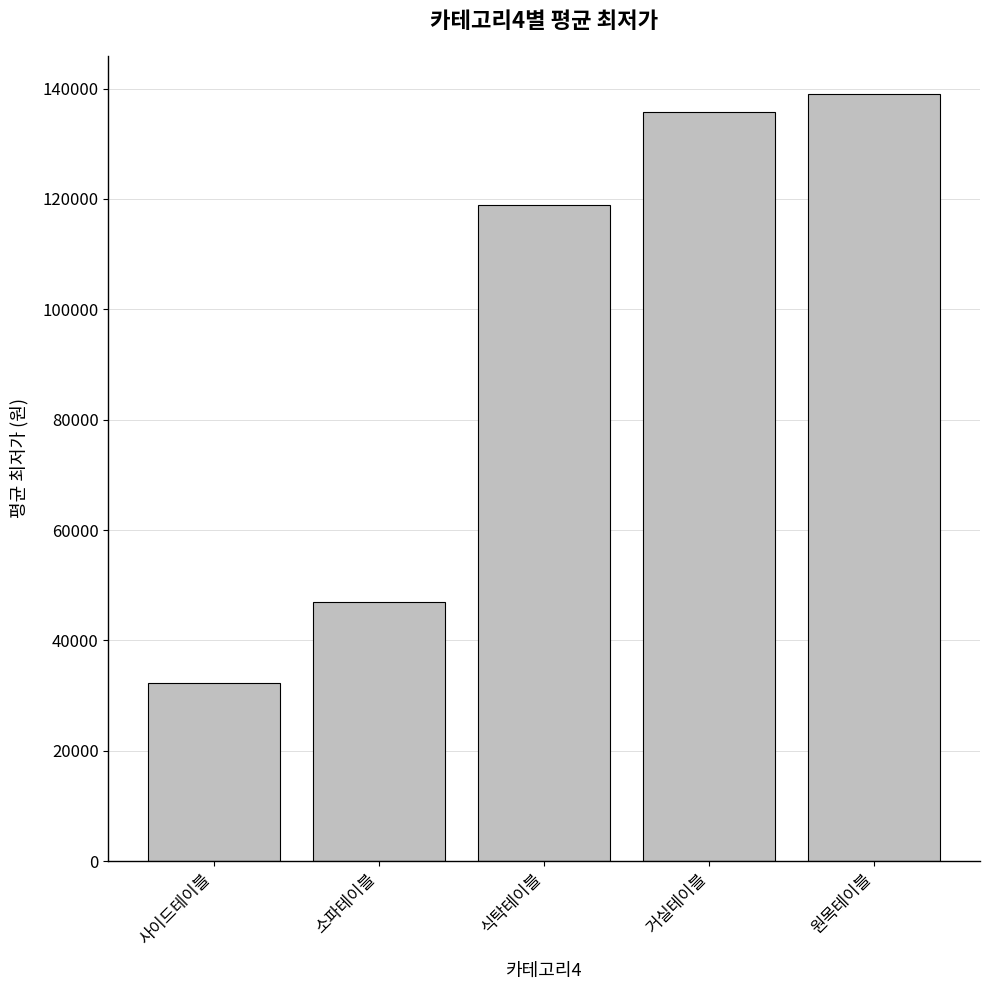

What is the approximate value at 소파테이블, to the nearest 100?

46900